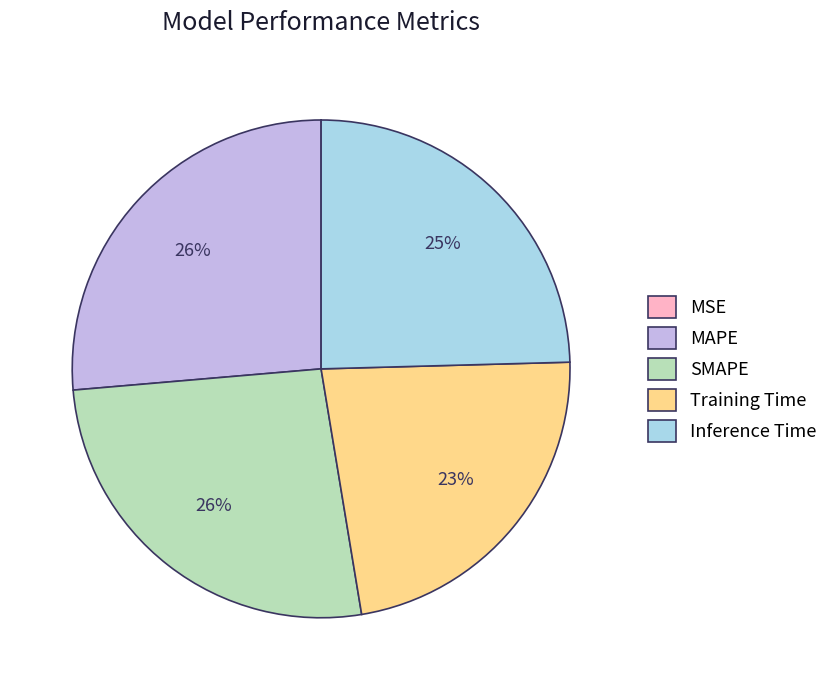

Between Inference Time and SMAPE, which is larger?

SMAPE